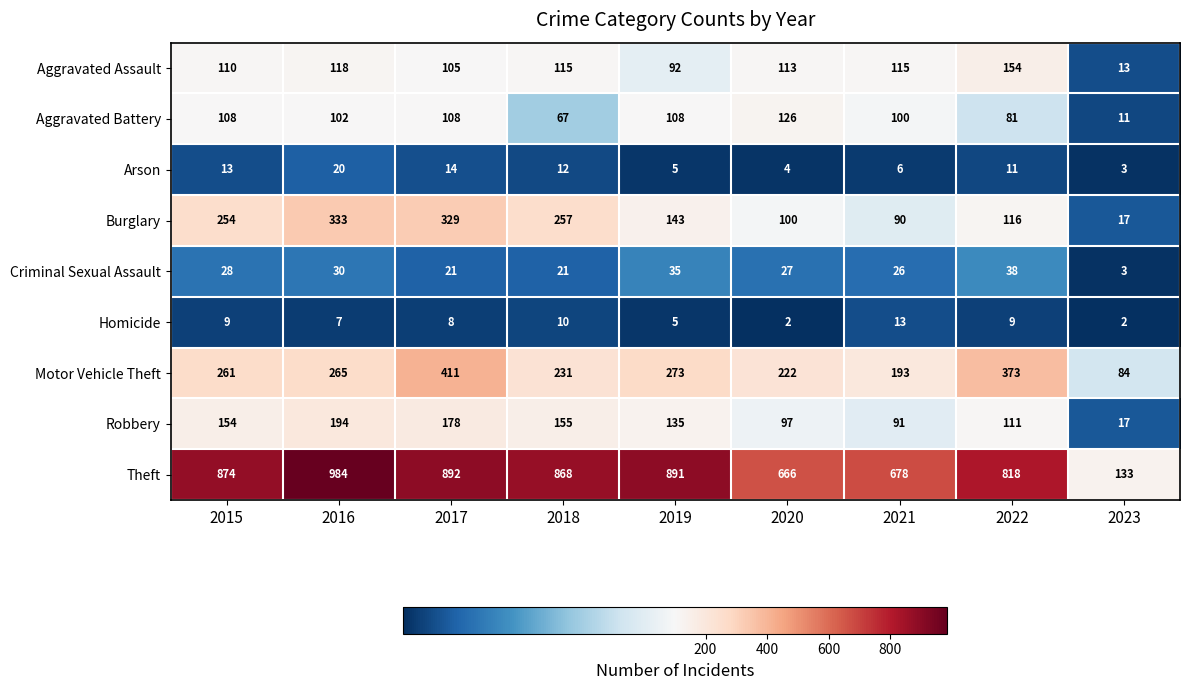

What is the difference between the Robbery values at 2019 and 2020?

38